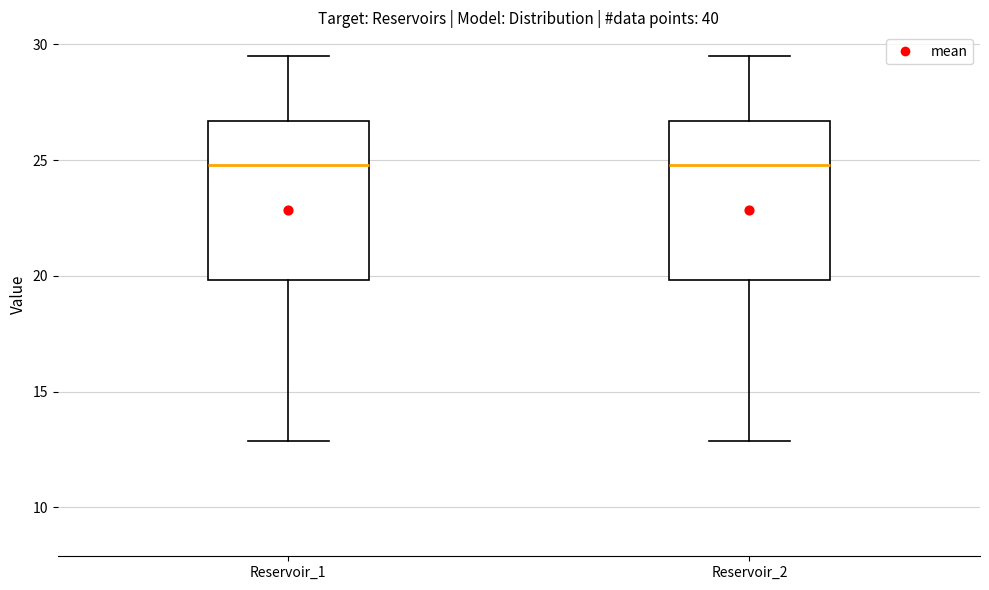

Reading left to right, read every box against the y-axis: the position of its median line, the range the box covers, and the ends of its whiskers. The values are not printed on the chart, so give them approximately, as read against the axis.

Reservoir_1: median 25.0, box 20.0 to 26.5, whiskers 13.0 to 29.5
Reservoir_2: median 25.0, box 20.0 to 26.5, whiskers 13.0 to 29.5